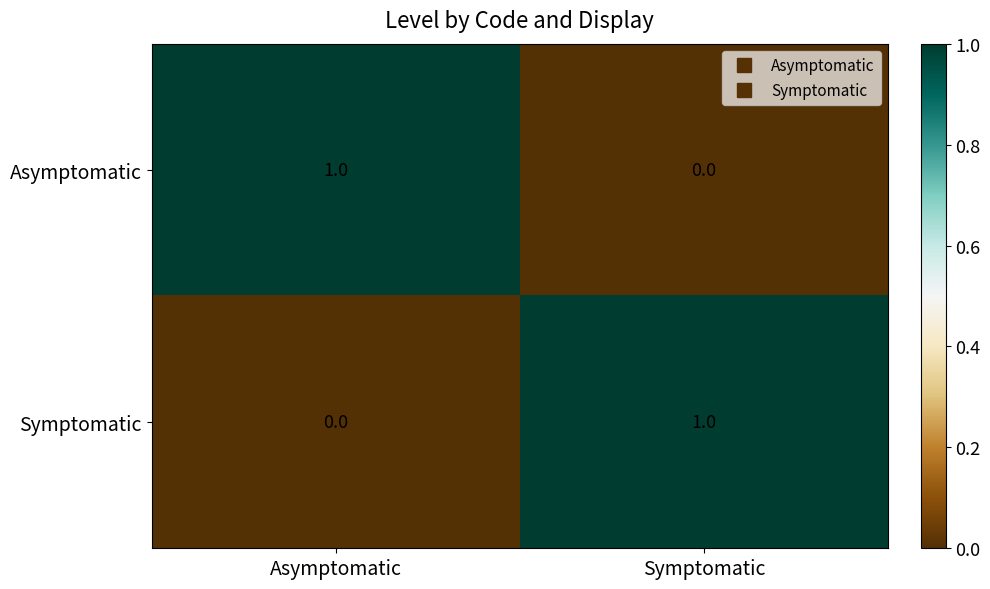

Rank the series at Symptomatic from lowest to highest value.

Asymptomatic, Symptomatic